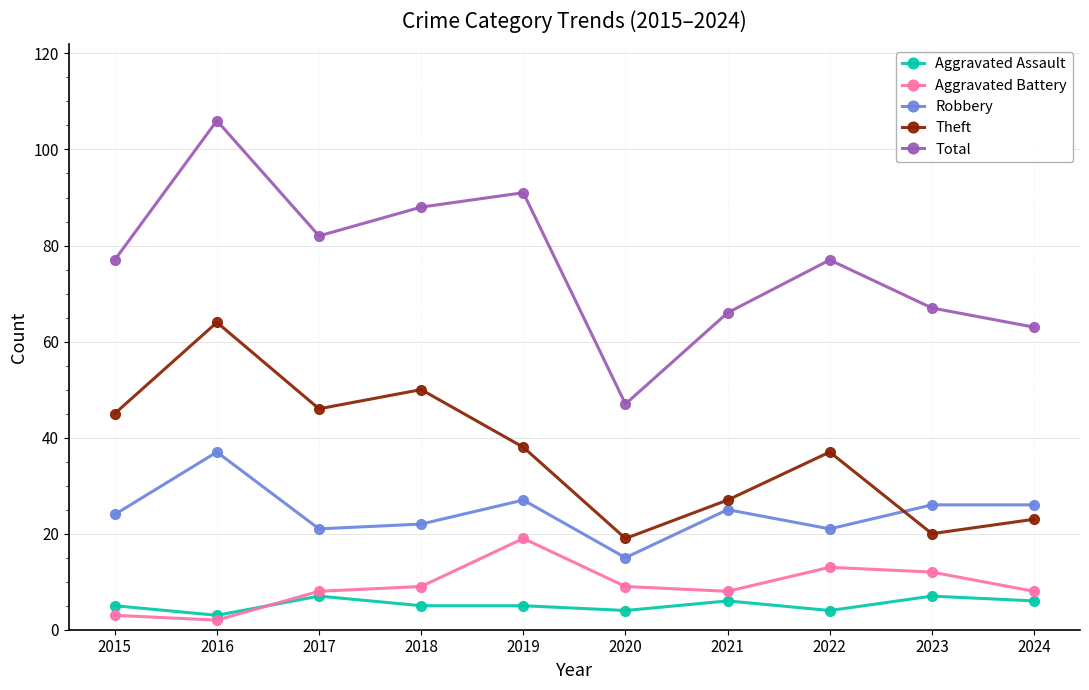

What is the average value of the Robbery series?

24